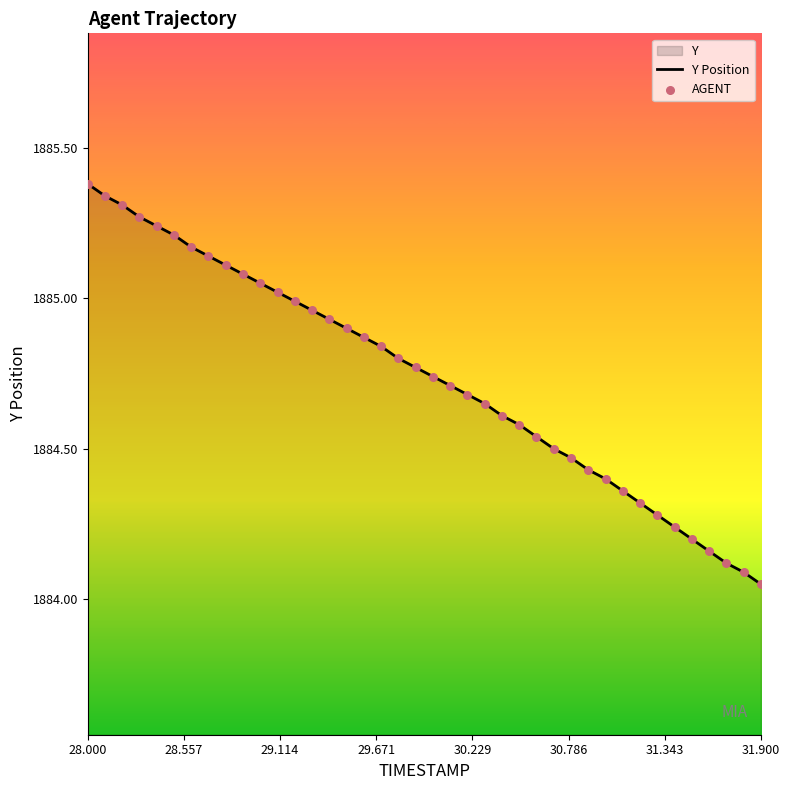

What are all the series names shown in the legend?

Y Position, AGENT